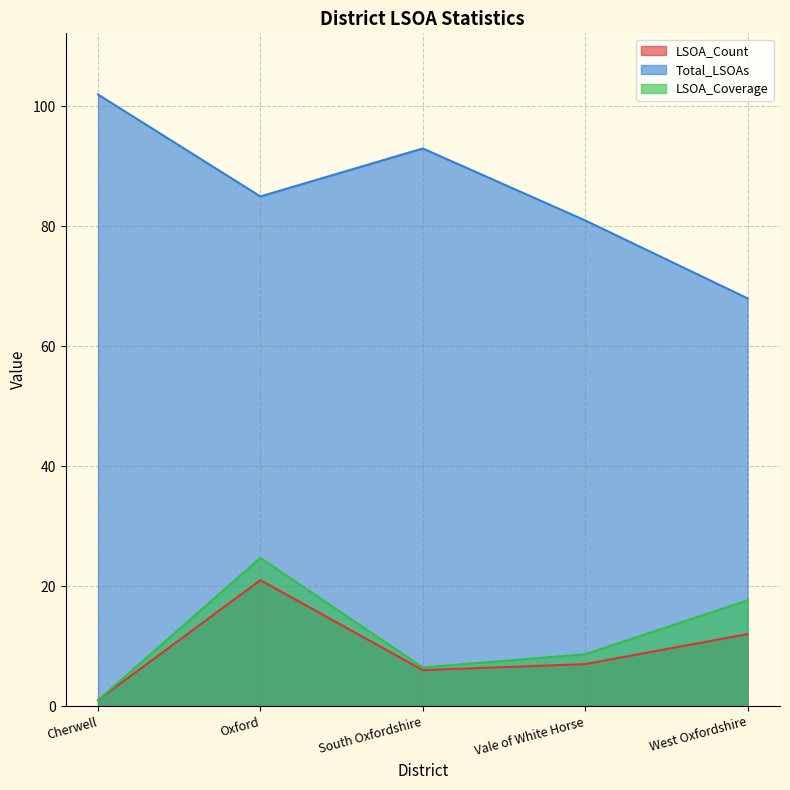

Which series changed the most between Oxford and South Oxfordshire?

LSOA_Coverage